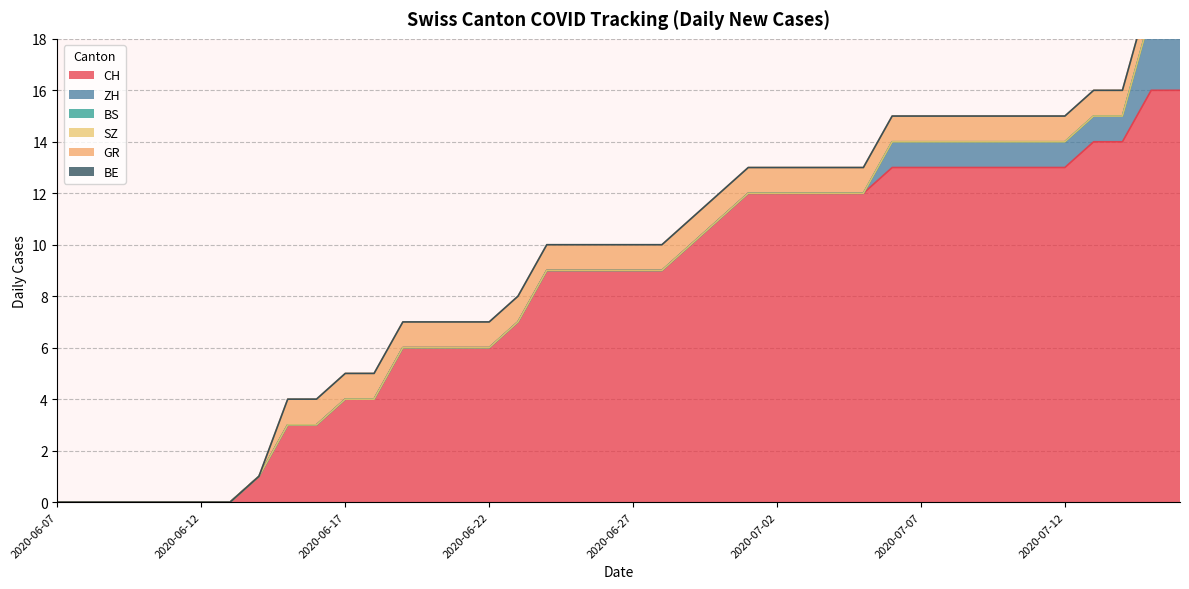

The value of CH at 2020-06-27 is 9. True or false?

True